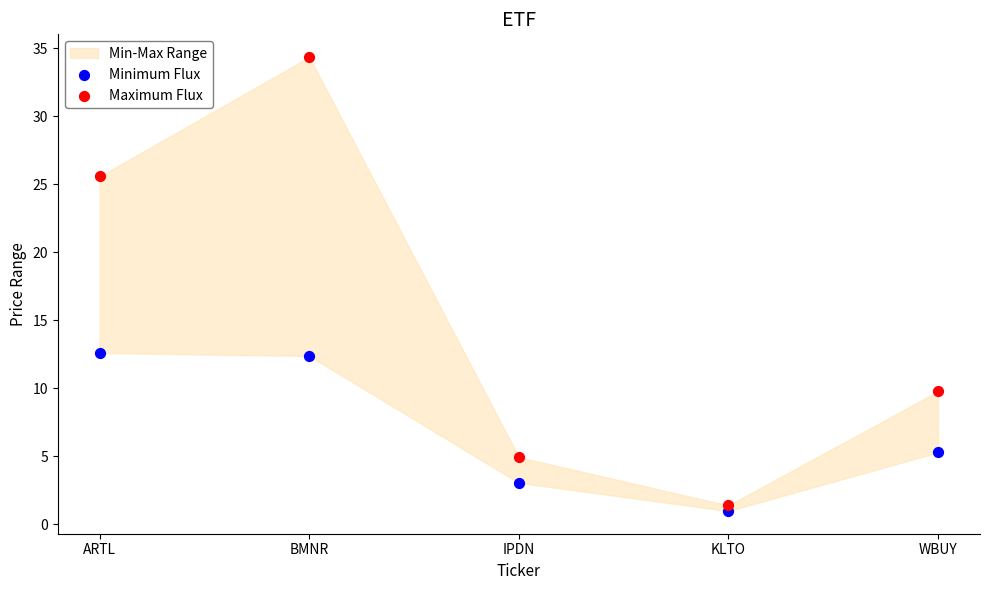

Which series reaches the maximum Y coordinate?

Maximum Flux